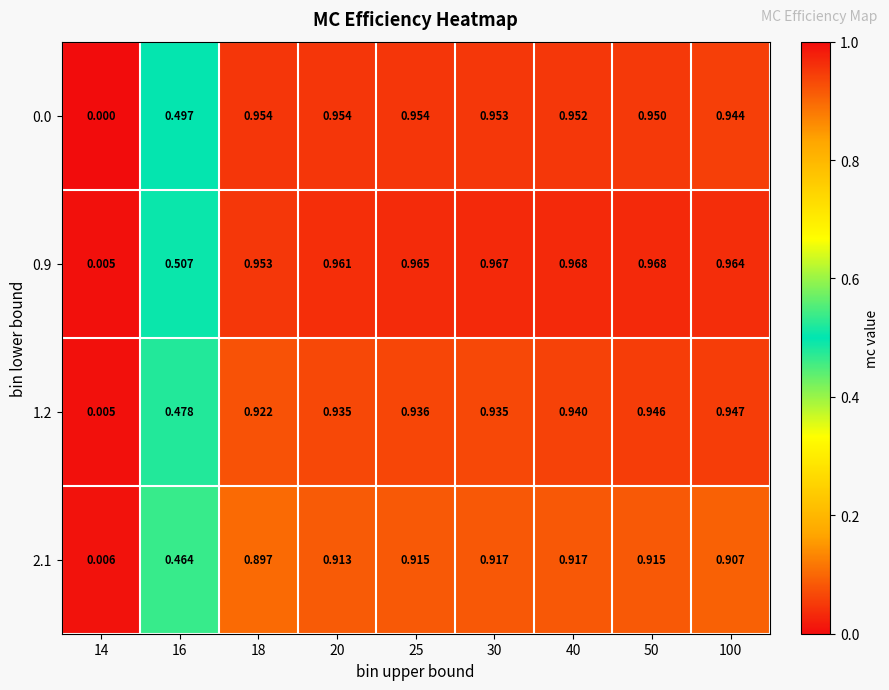

Is the value of 0.9 at 30 greater than the value of 1.2 at 100?

Yes